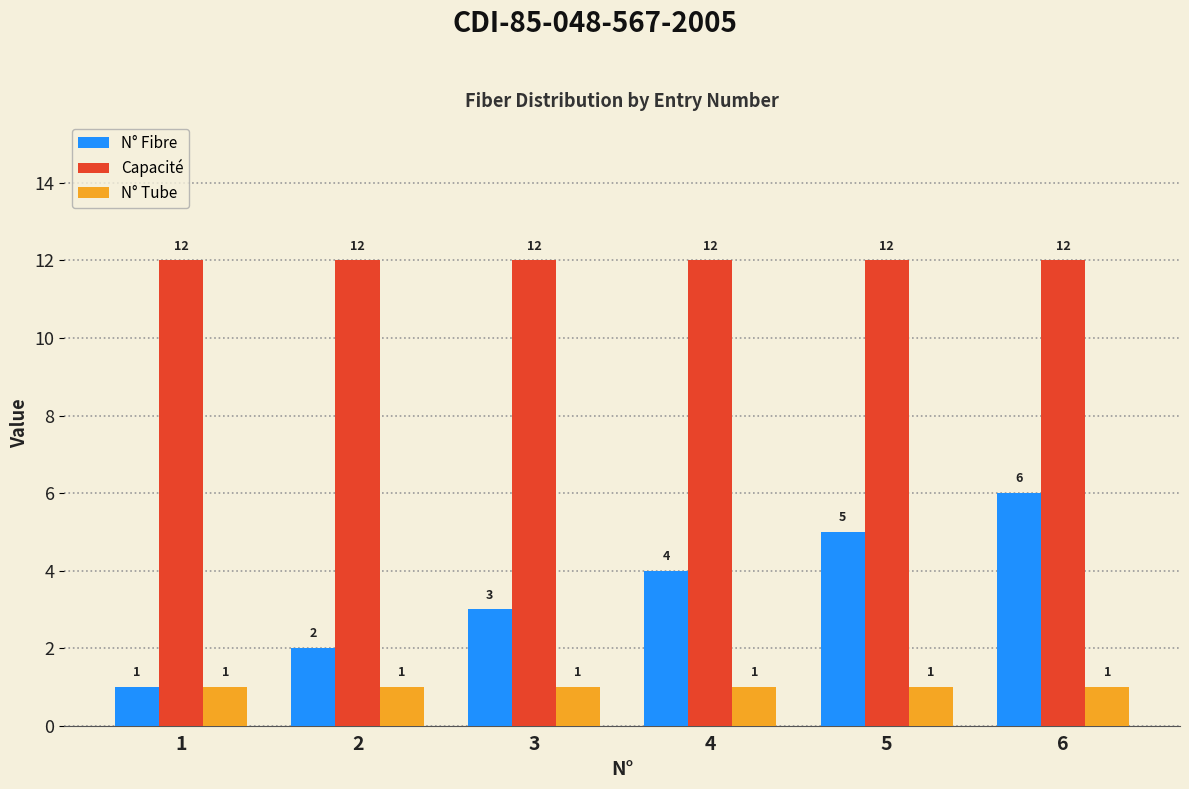

Is it true that N° Fibre equals 8 at 6?

False